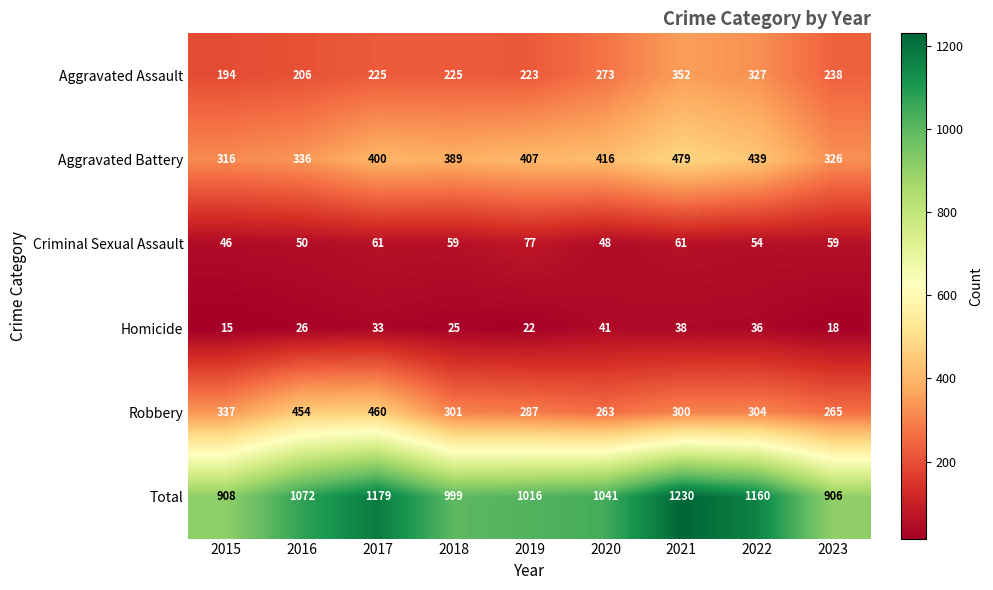

Where is Total nearest to the value 1068?

2016